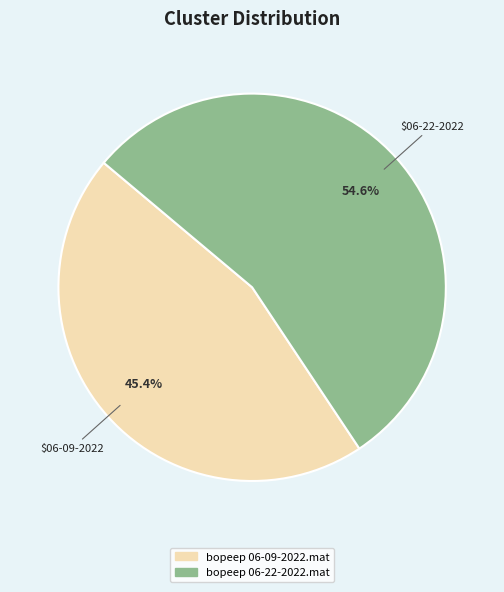

What percentage is the bopeep 06-22-2022.mat slice, to the nearest percent?

55%